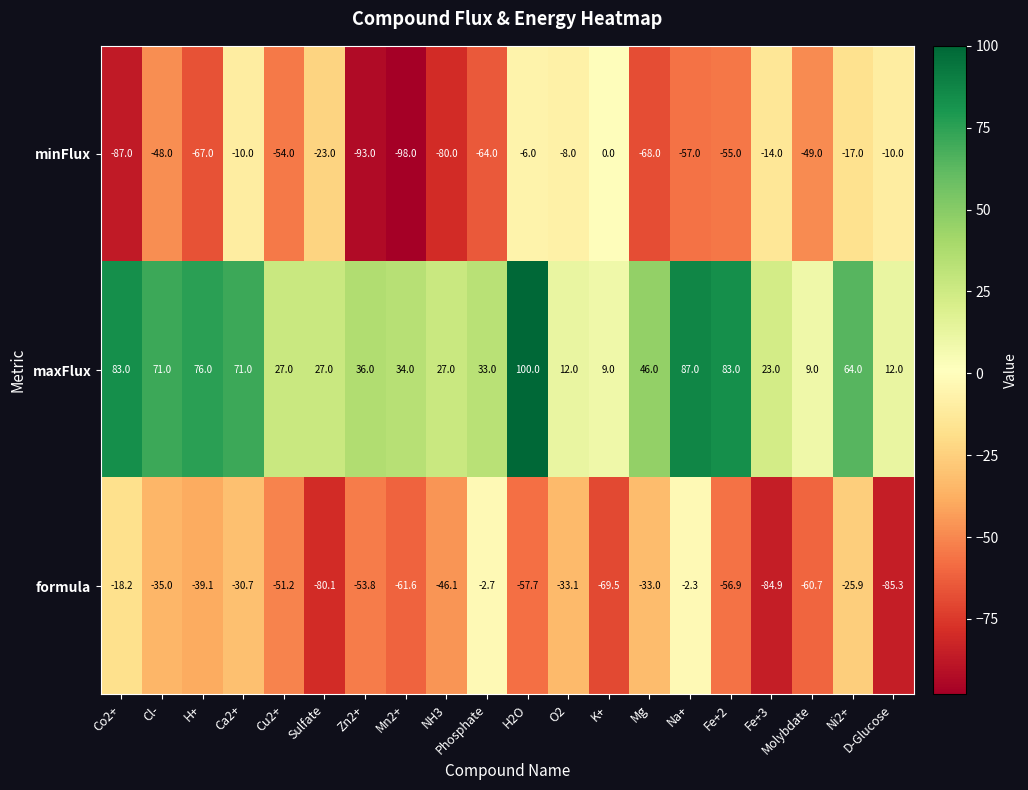

Between Fe+3 and D-Glucose, which series saw the biggest shift?

maxFlux